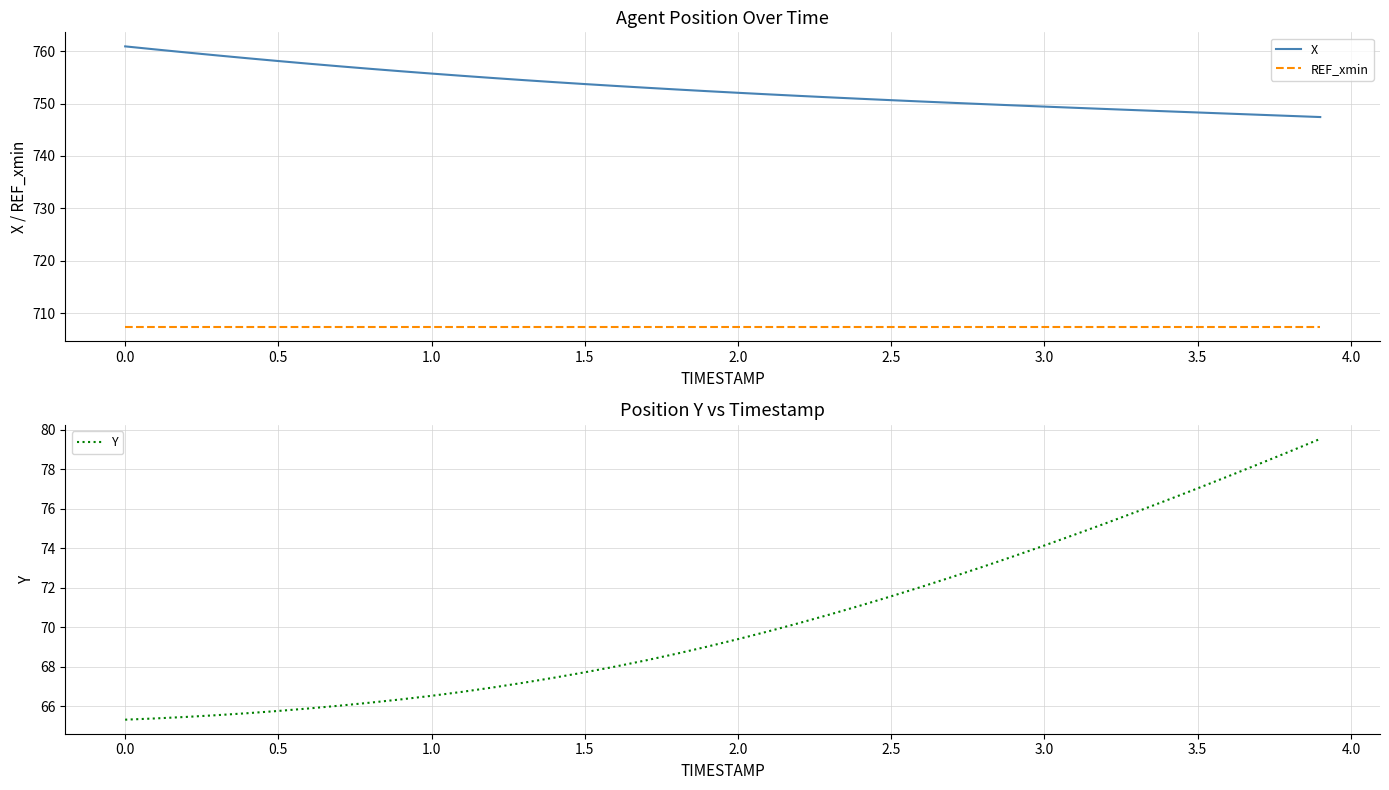

True or false: Y has more than 0 interior local peaks.

False